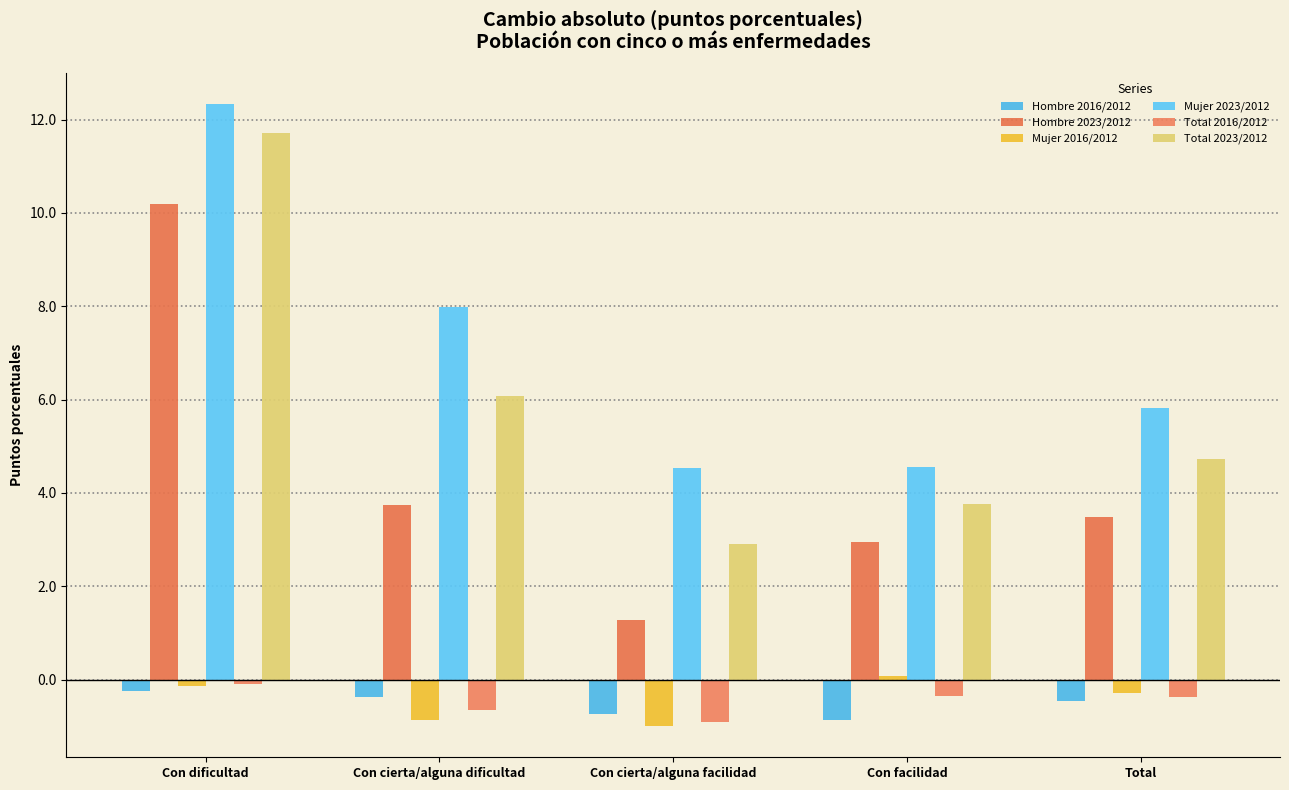

How many categories are shown in the chart?

5